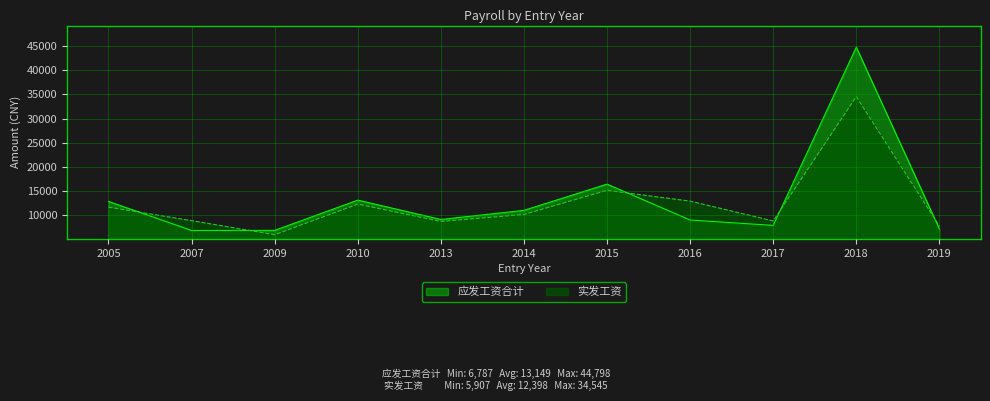

At how many categories does at least one series exceed 15011?

2